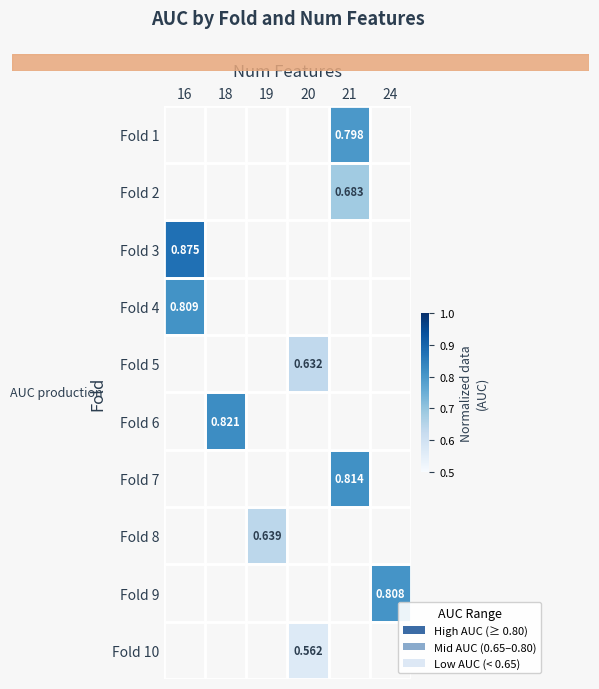

Which category has the highest value across all series?

16